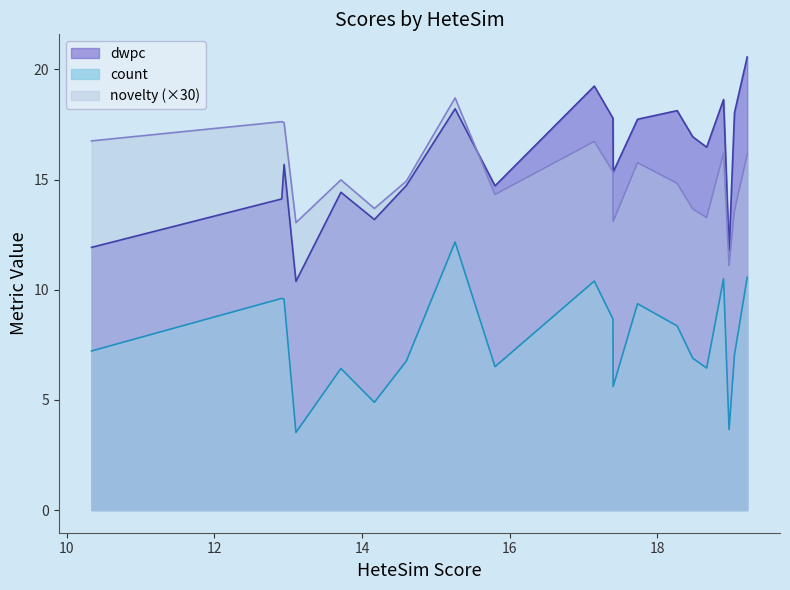

What is the value of the dwpc point at the 12th from the left?

15.3